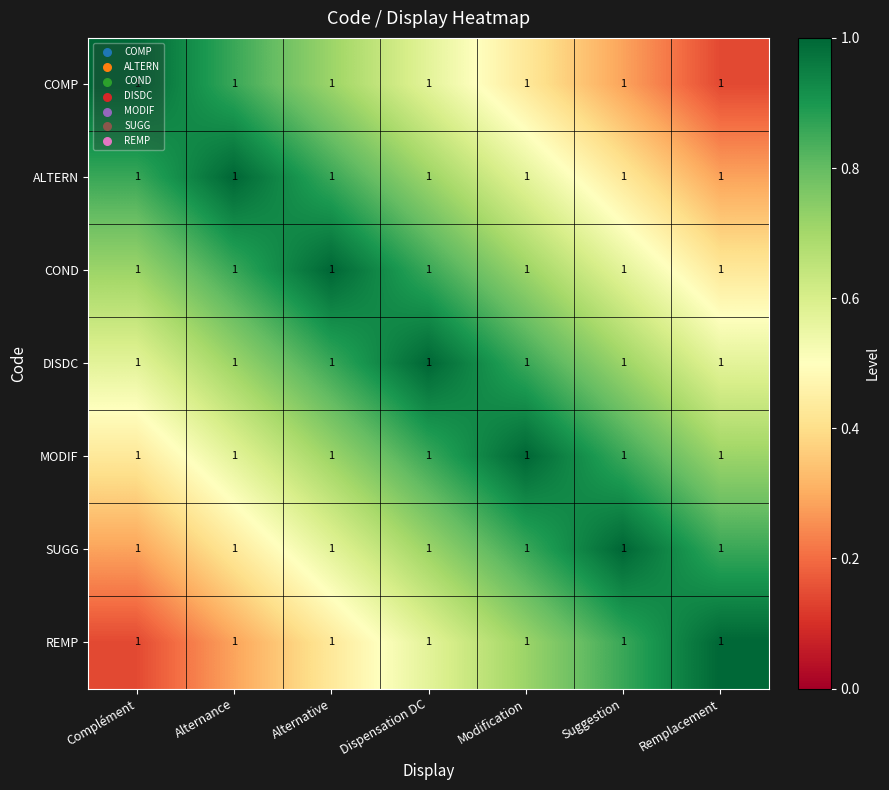

What is the total value across all series at Modification?

5.1